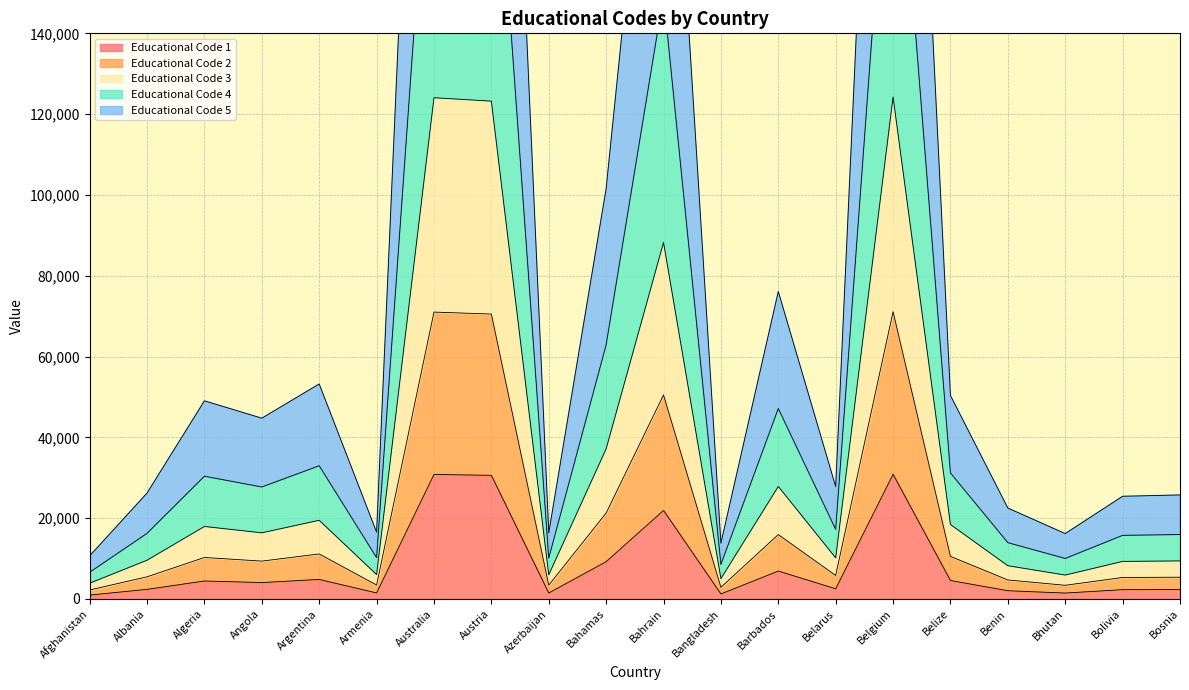

Which category has the lowest value across all series?

Afghanistan